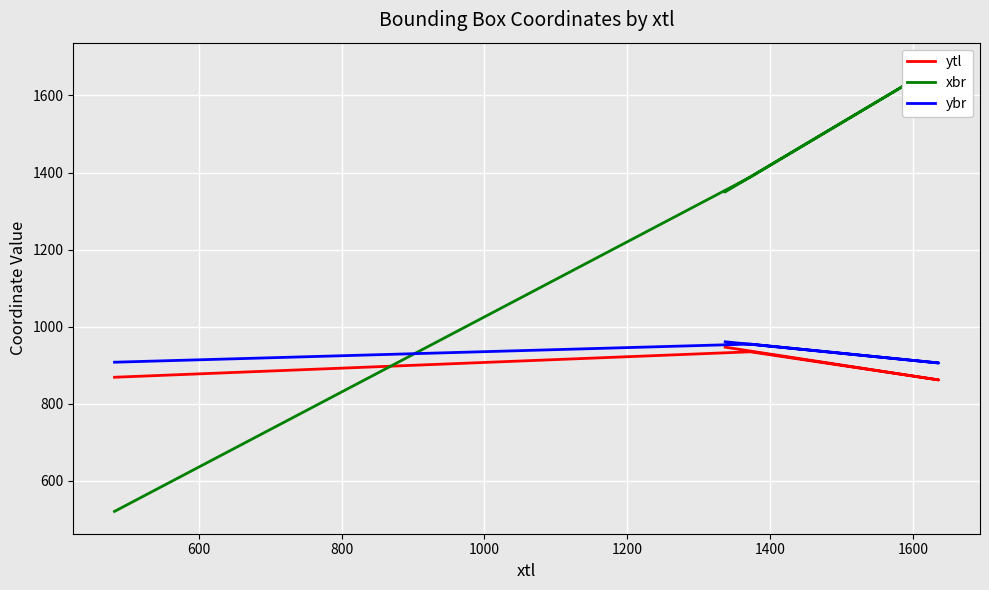

List the series in order of their peak value, highest first.

xbr, ybr, ytl